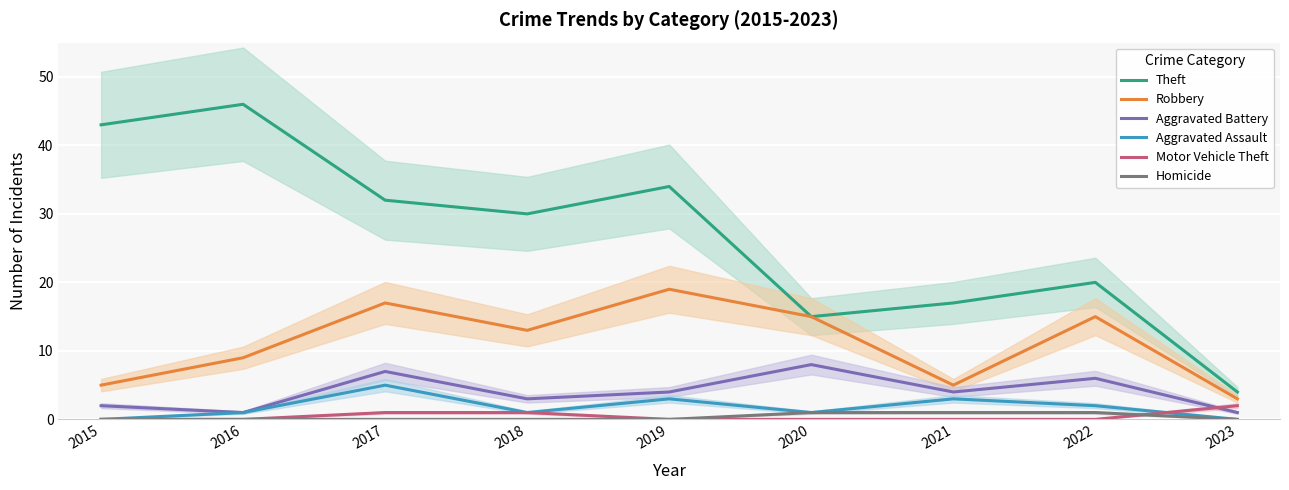

True or false: Aggravated Assault and Homicide cross at least once.

False